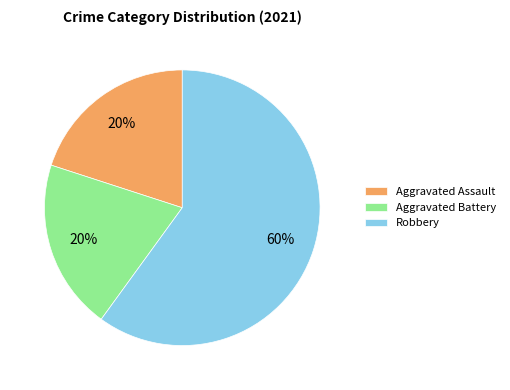

To the nearest percent, what is the difference between the largest and smallest slice percentages?

40%